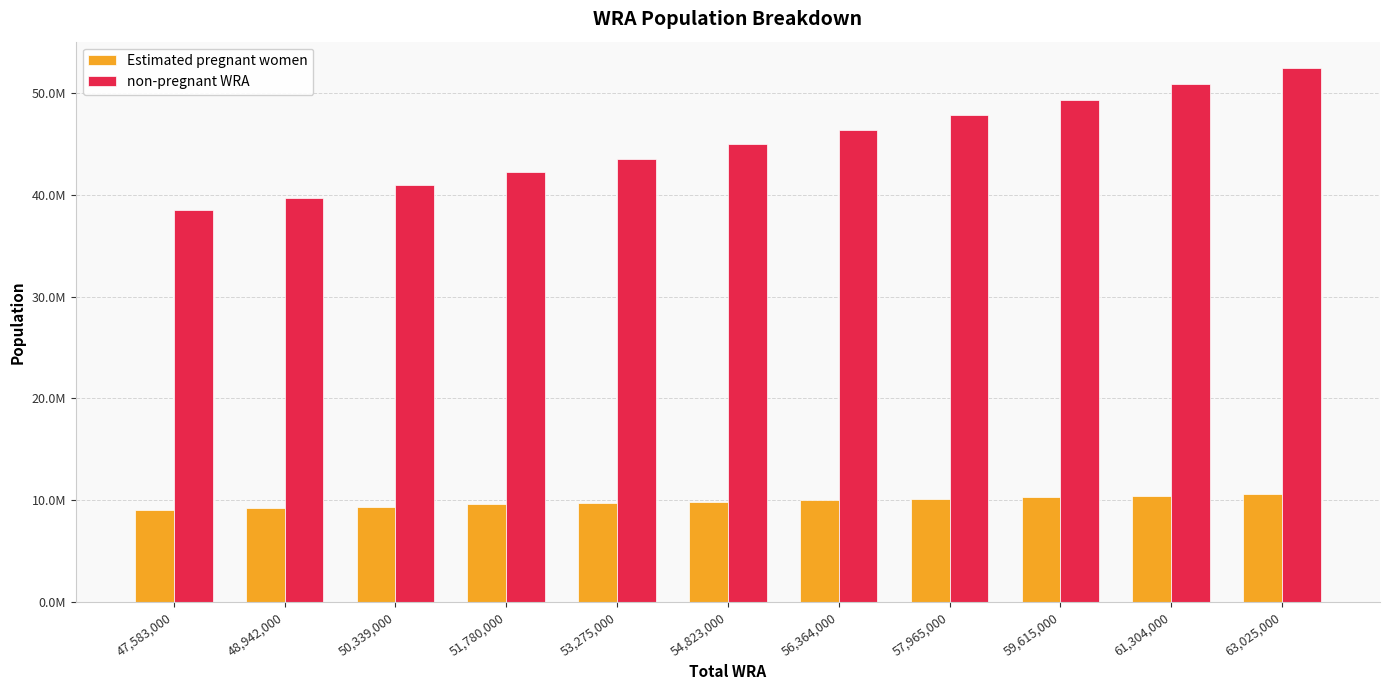

Are the bars horizontal?

No